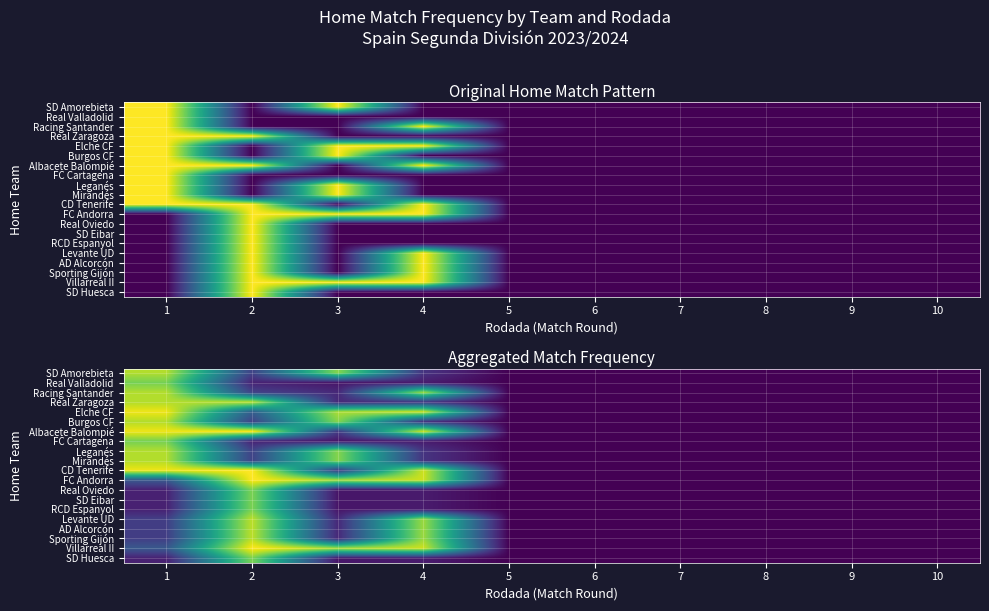

What is the sum of the Real Zaragoza values at 7 and 3?

0.1